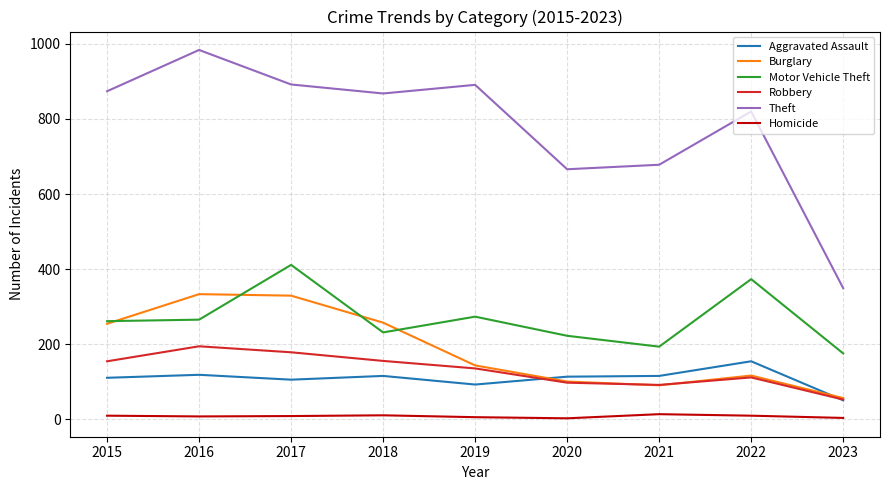

Is it true that Burglary equals 333 at 2016?

True